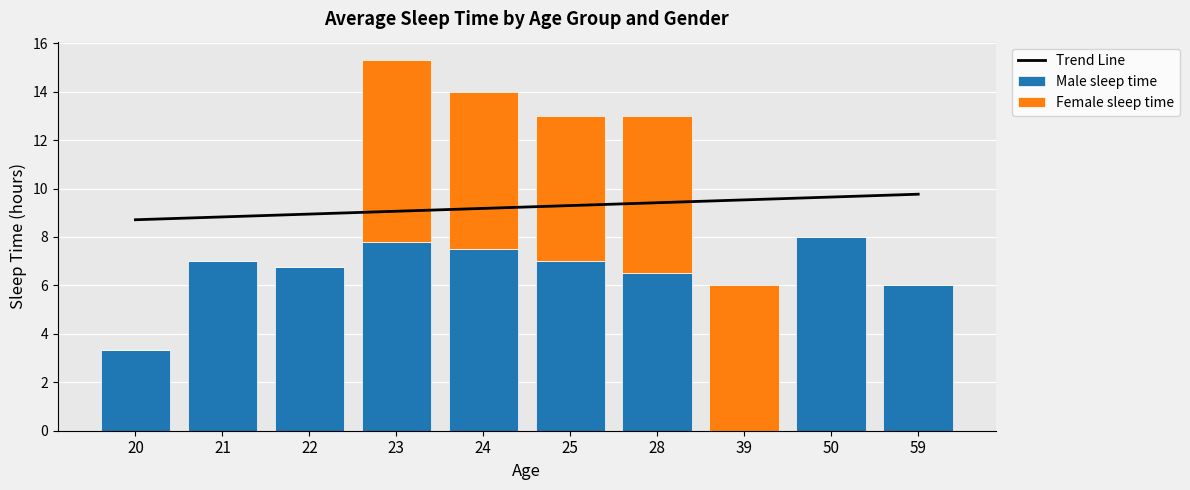

Reading left to right, extract all data points from this chart.

Trend Line: 8.7	8.8	8.9	9.1	9.2	9.3	9.4	9.5	9.6	9.8
Male sleep time: 3.3	7.0	6.8	7.8	7.5	7.0	6.5	0.0	8.0	6.0
Female sleep time: 0.0	0.0	0.0	7.5	6.5	6.0	6.5	6.0	0.0	0.0